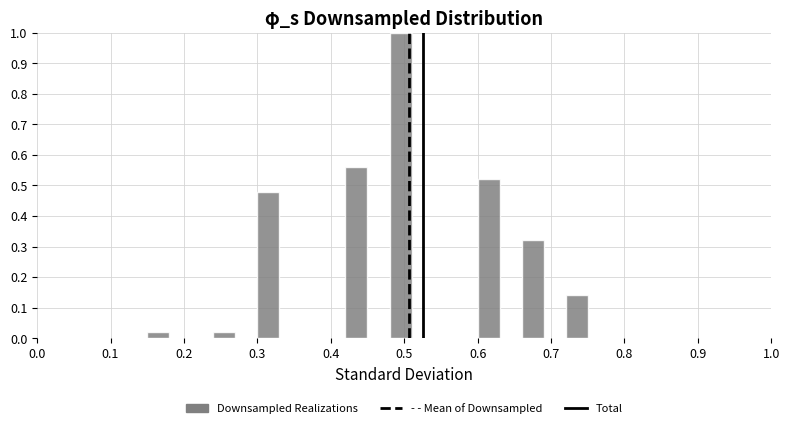

Around what value on the x-axis is the tallest bar? Give the approximate position of its centre, as read against the axis.

0.50